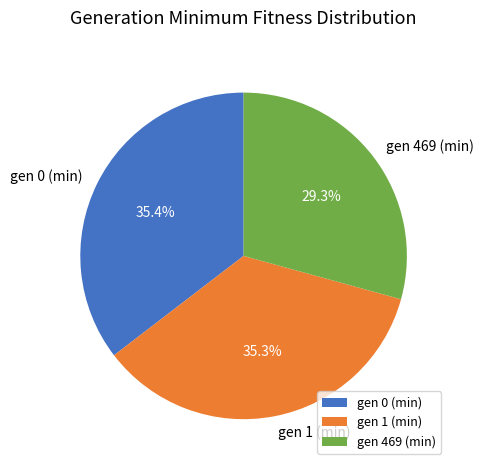

Is it true that gen 469 (min) is 19% of the pie?

False